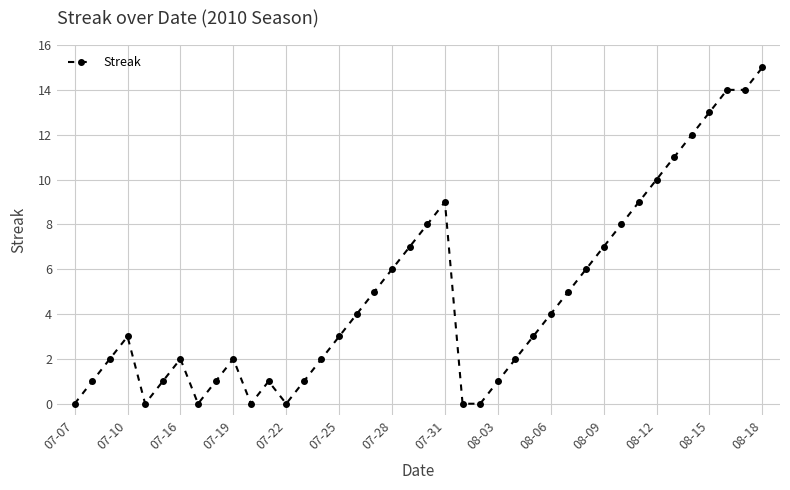

True or false: the data has more than 1 interior local peaks.

True